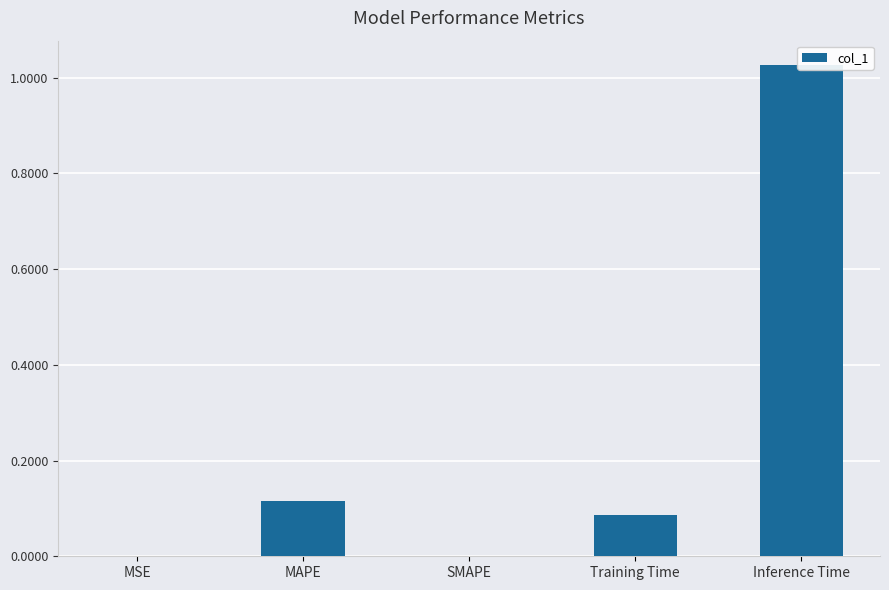

The chart shows a value of 0.2 at MAPE. True or false?

False